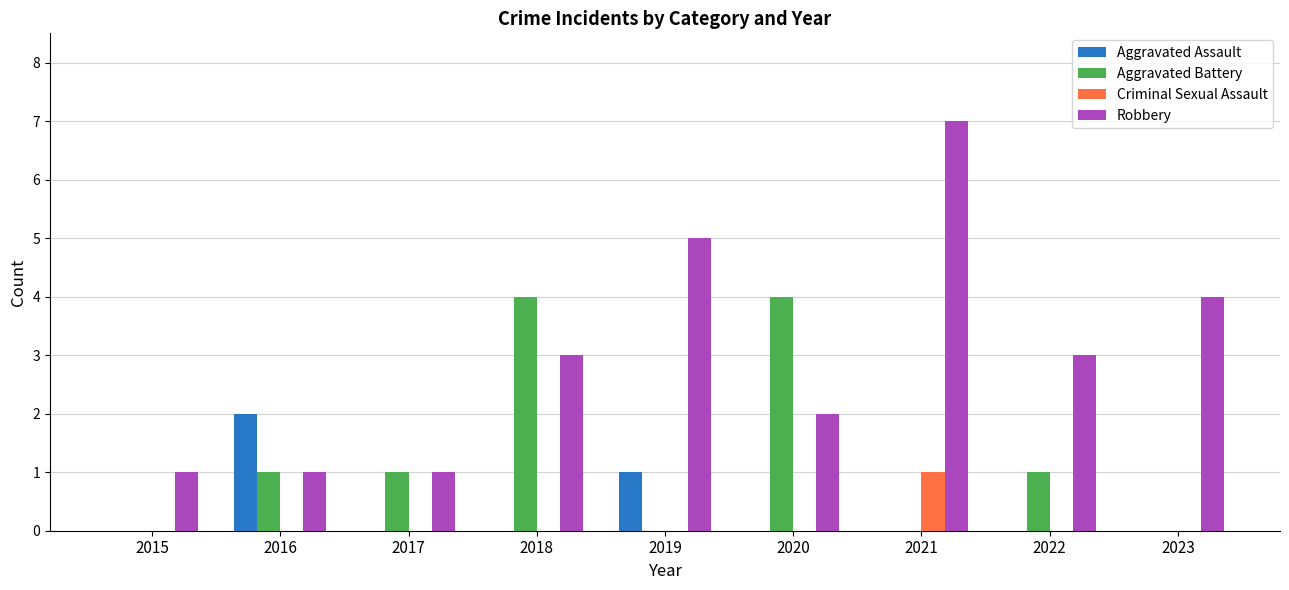

Which series changed the most between 2016 and 2019?

Robbery